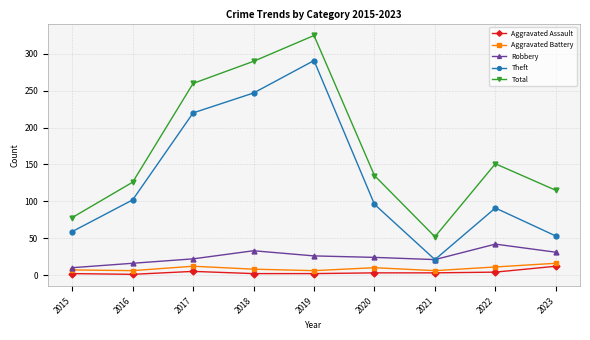

What is the greatest value displayed?

325